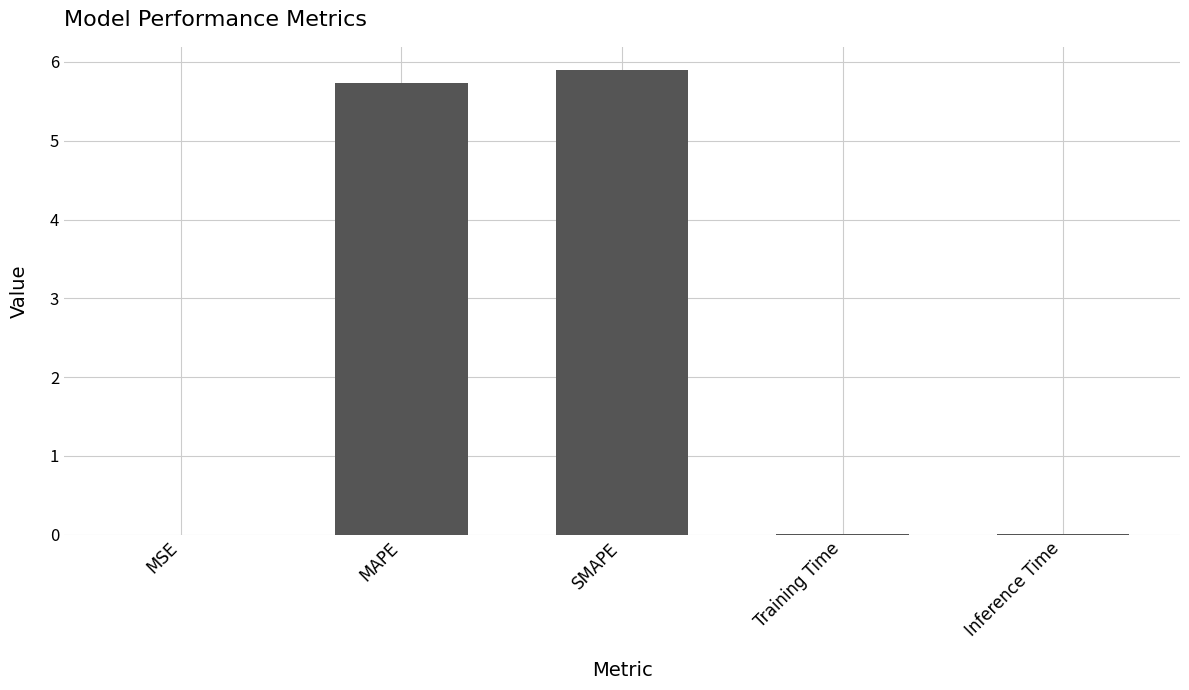

How many data points does each series have?

5